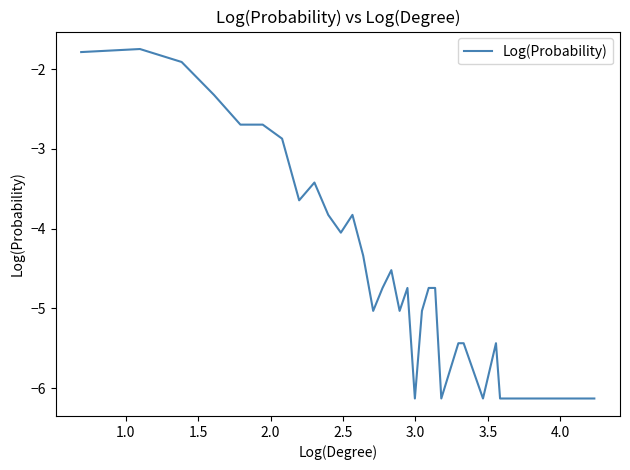

What is the minimum value shown in the chart?

-6.1